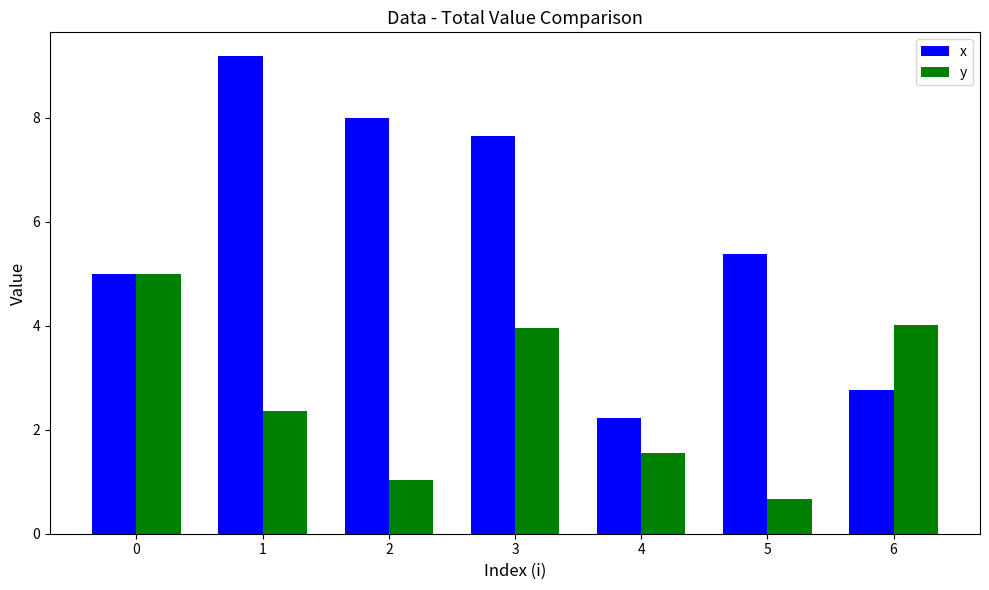

Reading left to right, list all the values displayed in this chart.

x: 5.0	9.2	8.0	7.7	2.2	5.4	2.8
y: 5.0	2.4	1.0	4.0	1.6	0.7	4.0